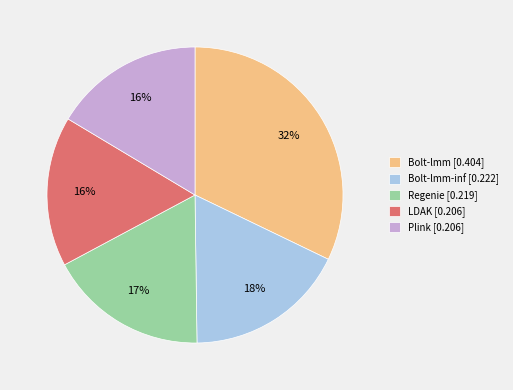

Count the number of slices in the pie.

5